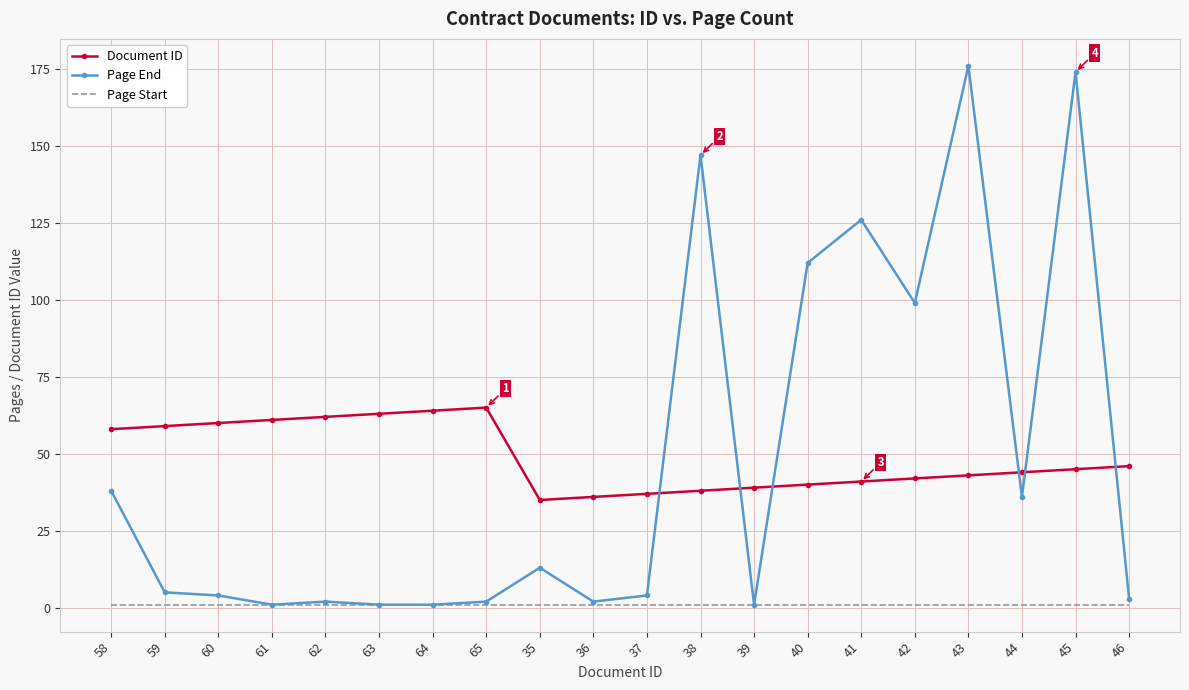

Which series has the largest total across all categories?

Document ID